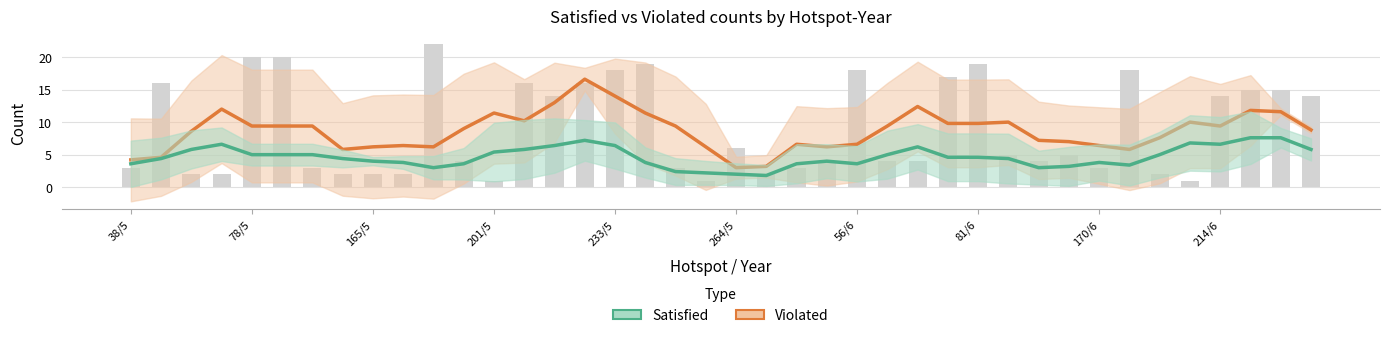

Does the chart contain any negative values?

No